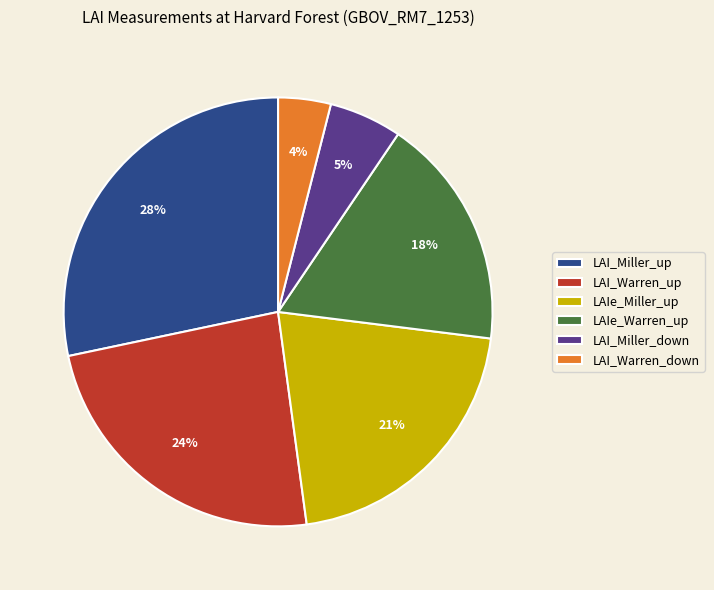

Between LAI_Warren_down and LAI_Miller_down, which is larger?

LAI_Miller_down